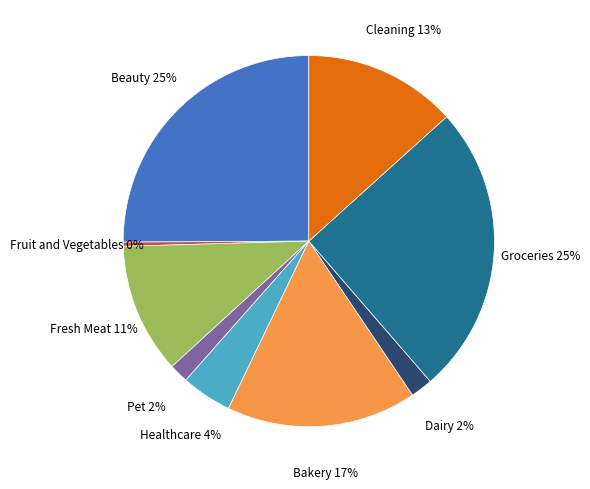

Count the number of slices in the pie.

9